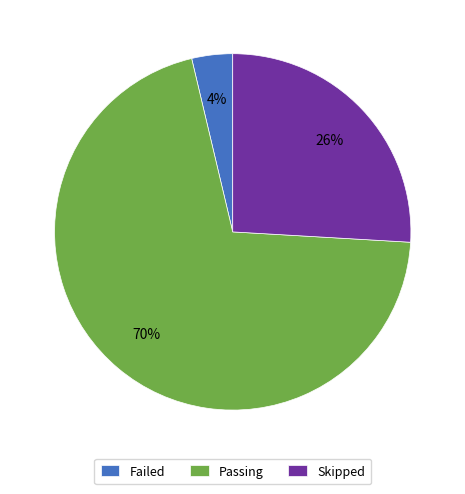

Rank the categories by value from lowest to highest.

Failed, Skipped, Passing